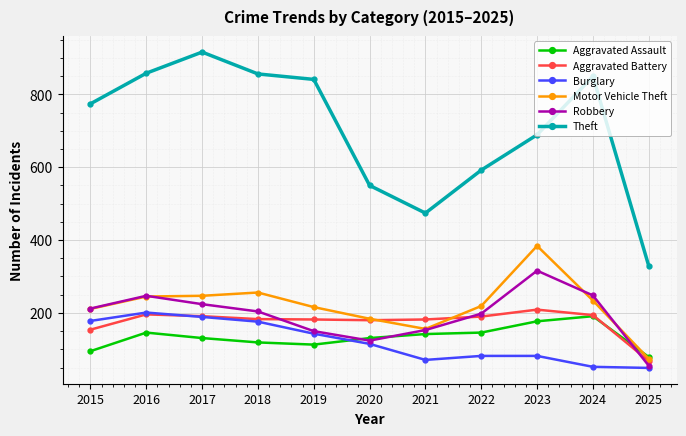

Is it true that Burglary equals 176 at 2018?

True